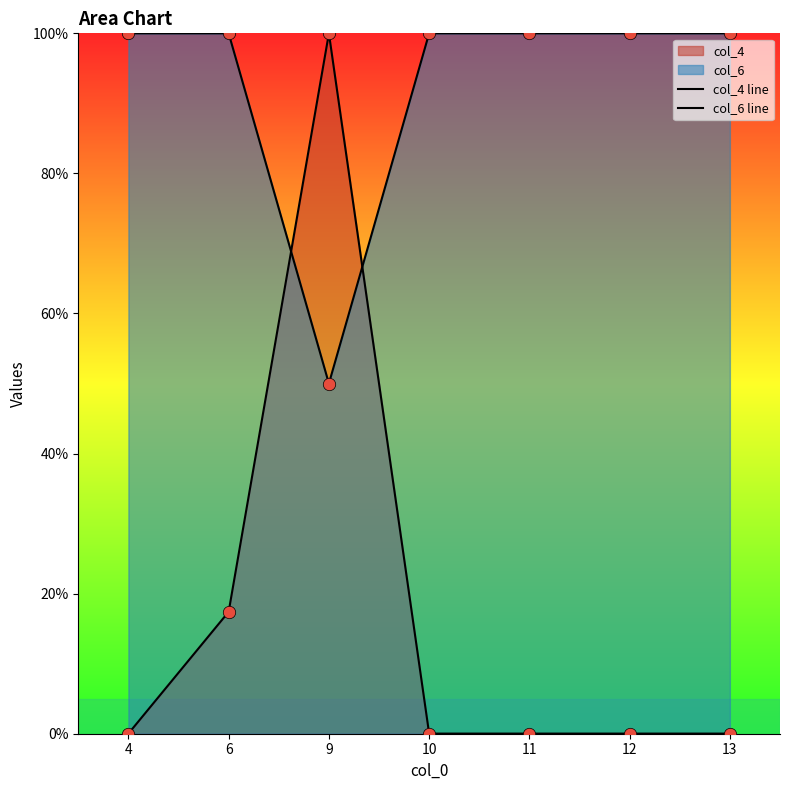

How many lines are shown in the chart?

2